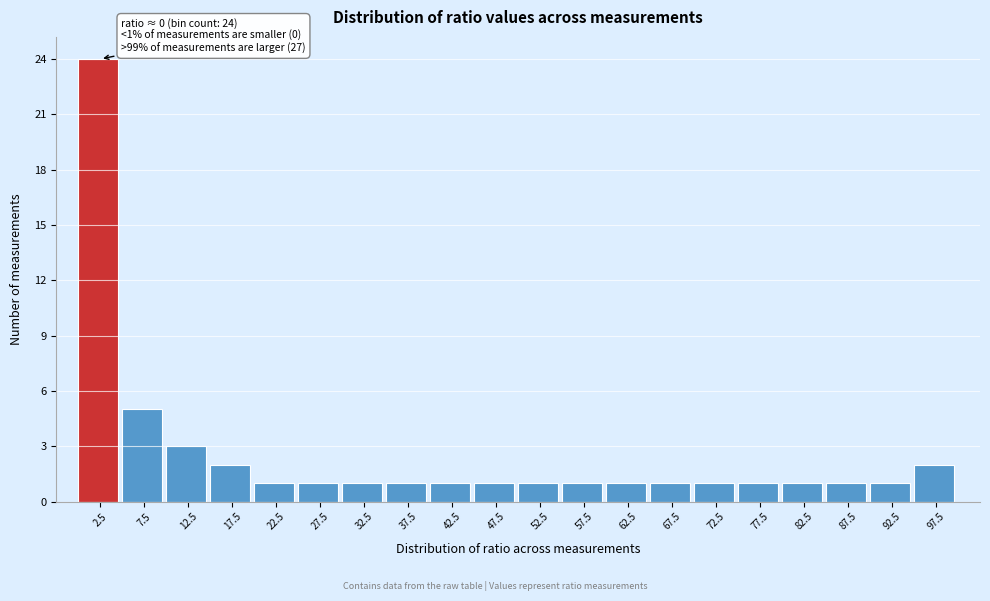

Over which range of the x-axis is the bar tallest?

0 to 5